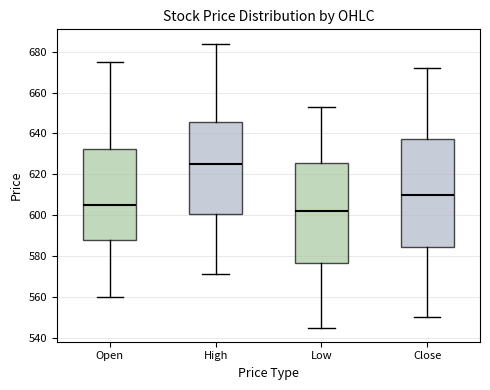

Where is the lower edge of the box for High on the y-axis? The values are not printed on the chart, so give them approximately, as read against the axis.

600